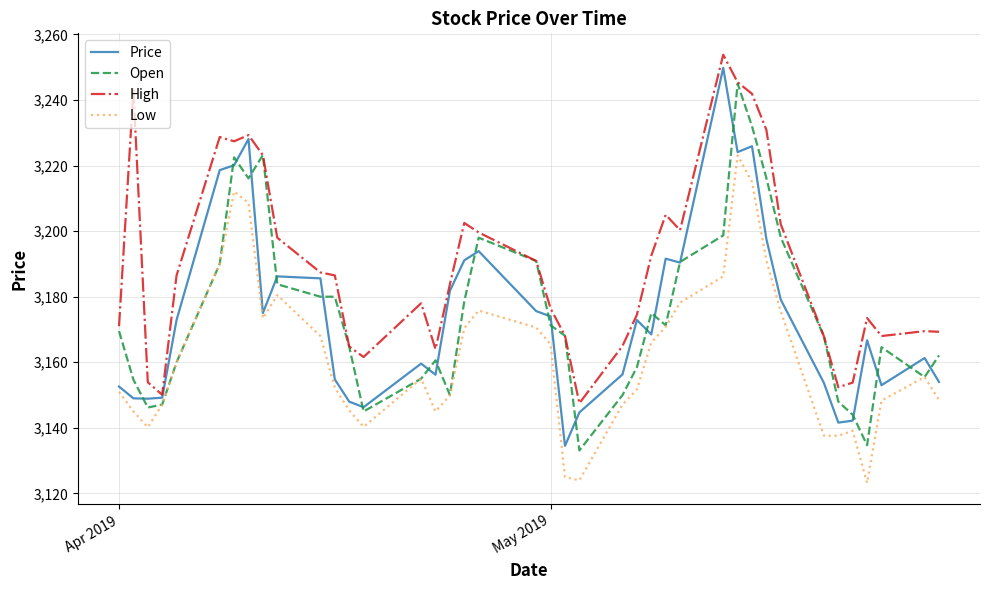

What is the maximum value shown in the chart?

3253.8